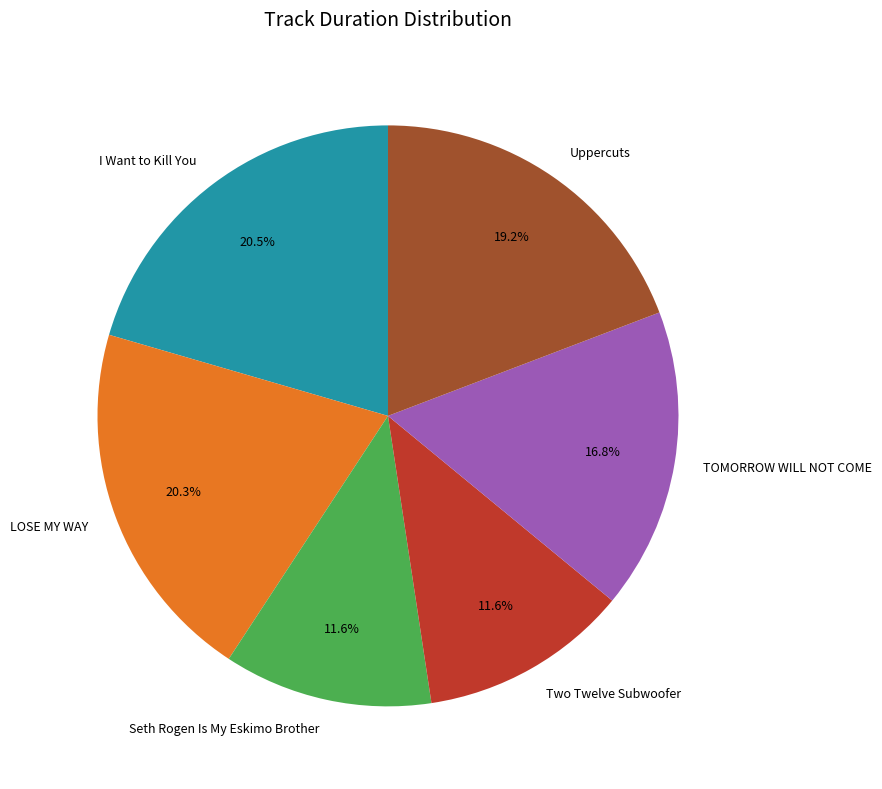

Is it true that Seth Rogen Is My Eskimo Brother is 12% of the pie?

True